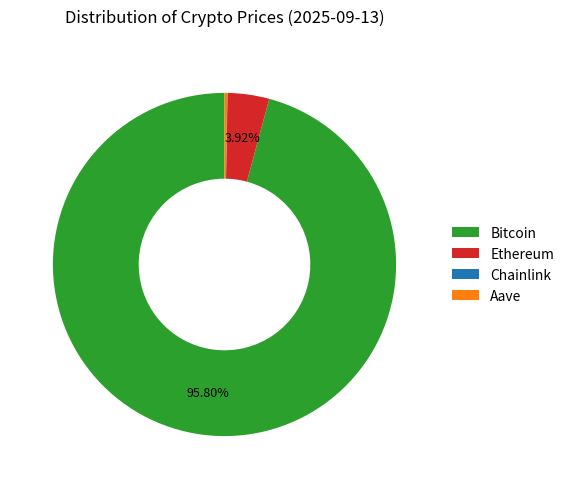

What is the majority slice?

Bitcoin